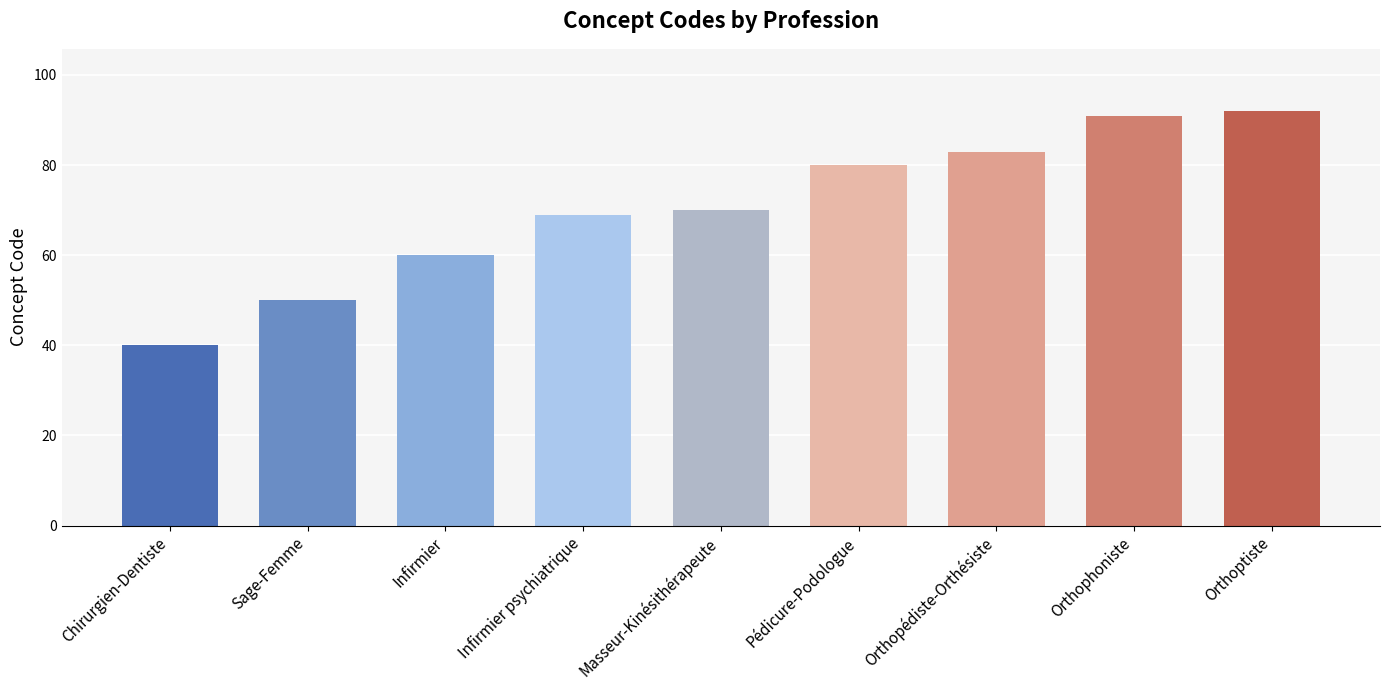

The chart shows a value of 83 at Infirmier. True or false?

False